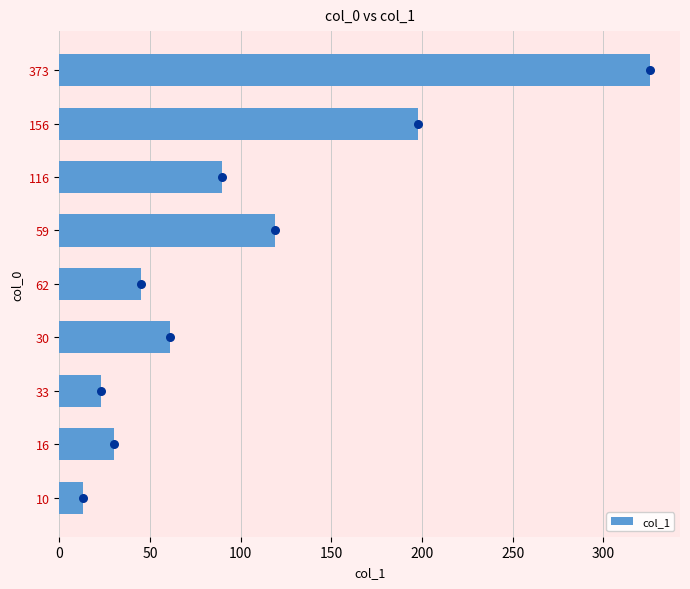

Which category has the lowest value in the col_1 series?

10